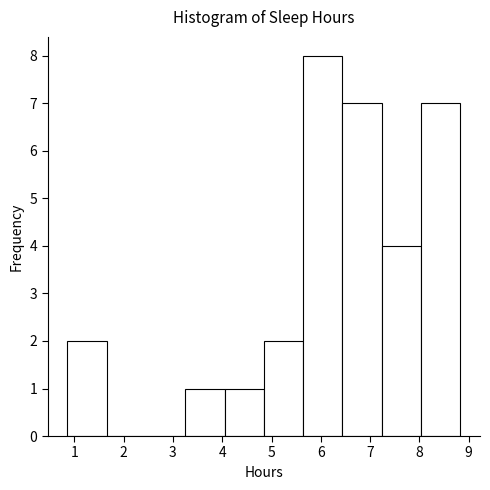

Reading left to right, transcribe this chart: for each bar, give the range it covers on the x-axis and its height. Neither the bar edges nor the heights are printed on the chart, so give them approximately, as read against the axes.

0.9 to 1.7: 2
1.7 to 2.5: 0
2.5 to 3.3: 0
3.3 to 4.0: 1
4.0 to 4.8: 1
4.8 to 5.6: 2
5.6 to 6.4: 8
6.4 to 7.2: 7
7.2 to 8.0: 4
8.0 to 8.8: 7